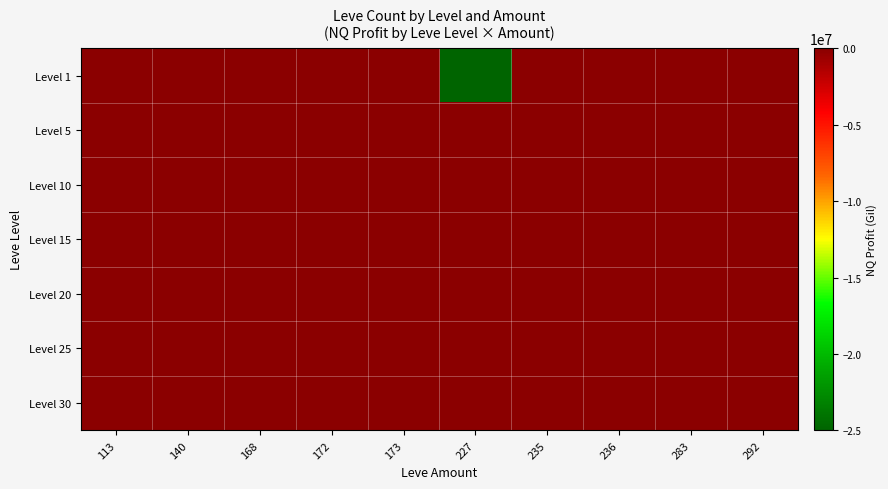

At which category does the chart reach its peak across all series?

172